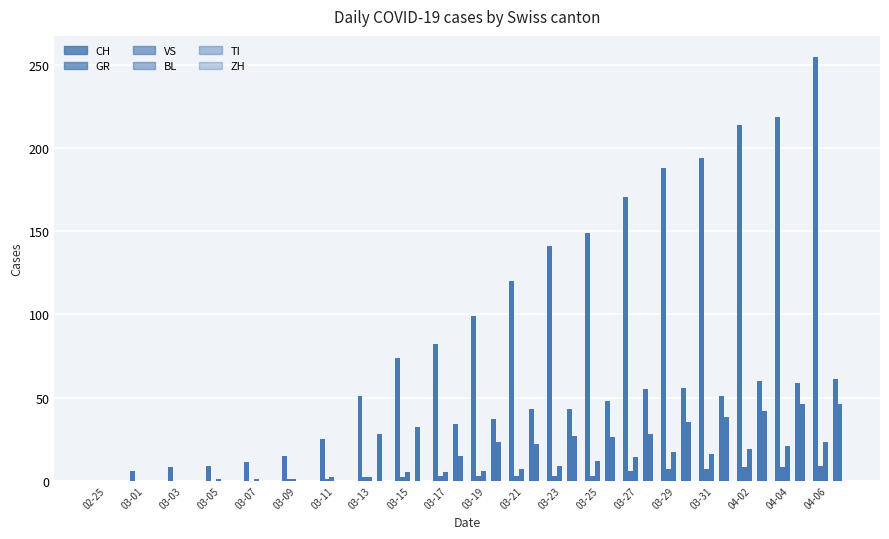

Which series has the largest range (max minus min)?

CH